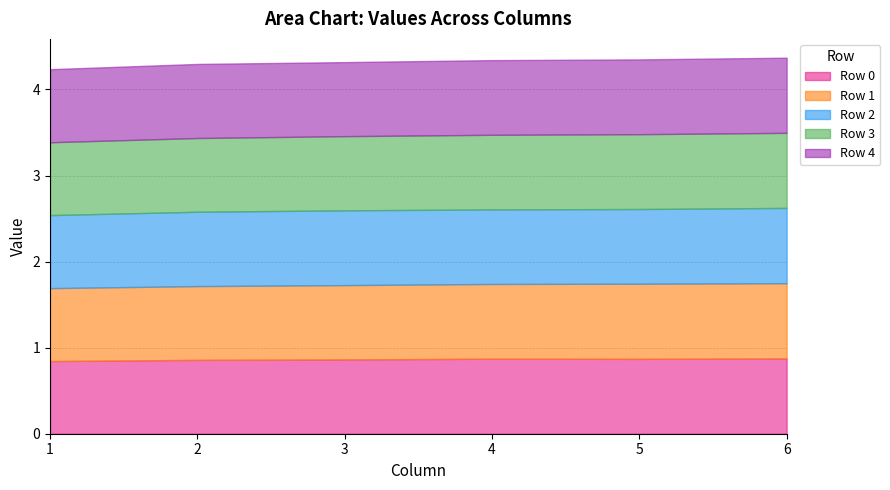

Which has a higher value, 6 or 3?

6